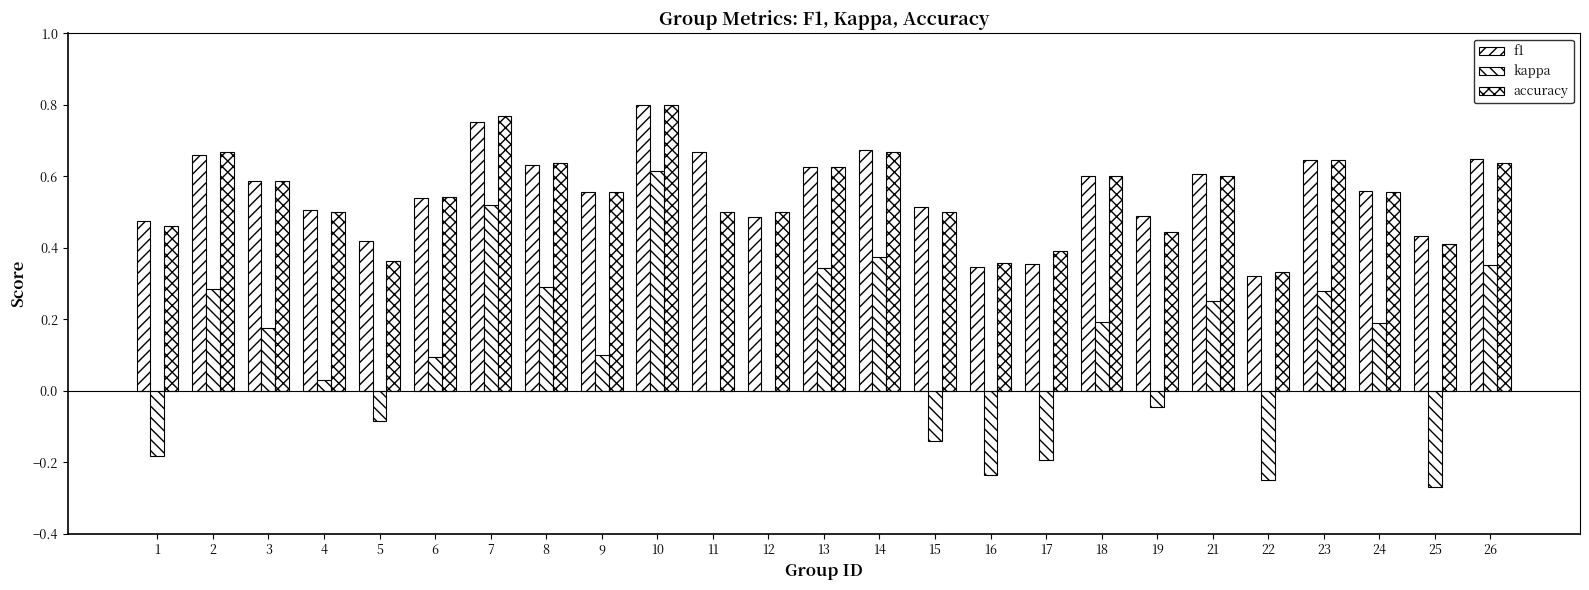

What is the maximum value for accuracy?

0.8